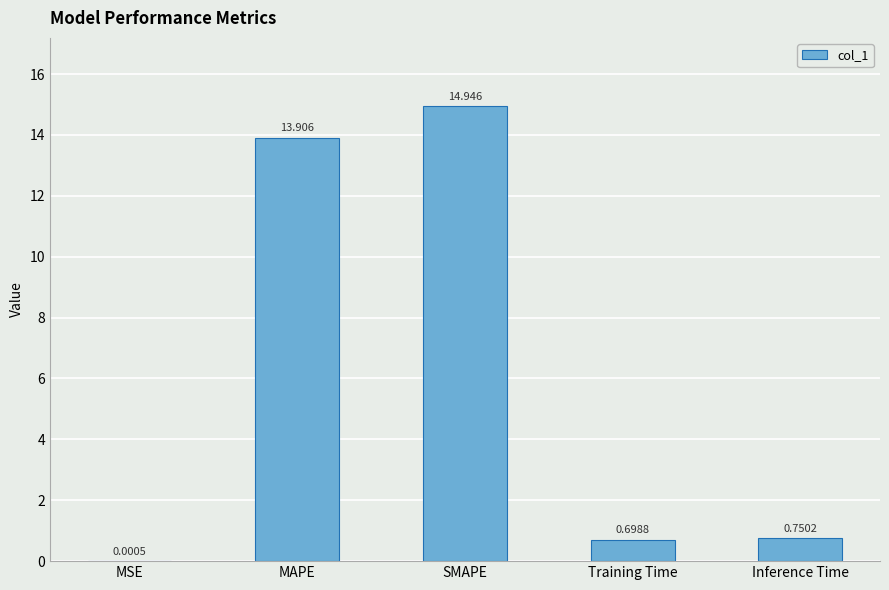

Are the bars horizontal?

No